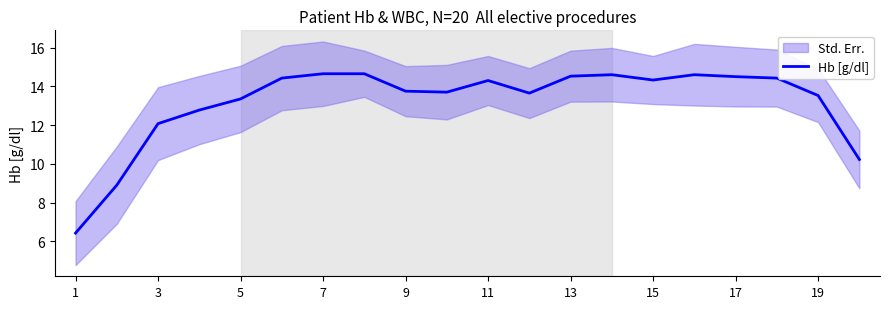

What is the difference between the maximum and minimum values?

8.2